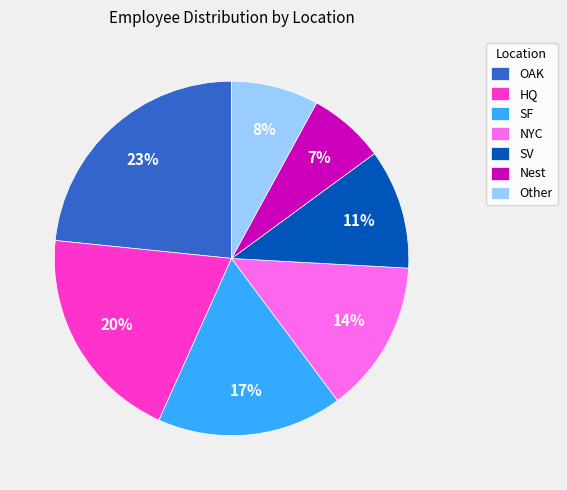

True or false: Other accounts for 17% of the total.

False